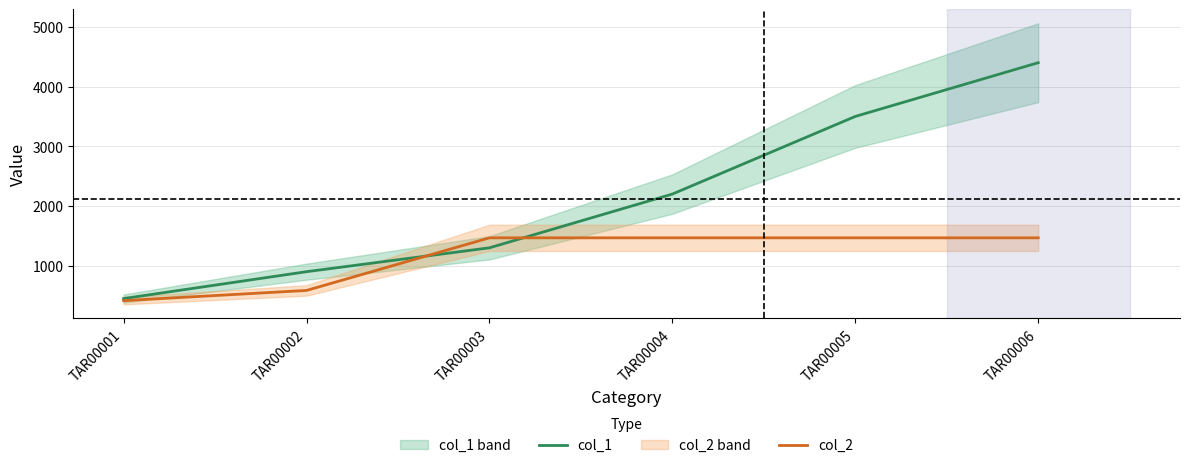

What is the value of the col_2 point at the 2nd from the left?

586